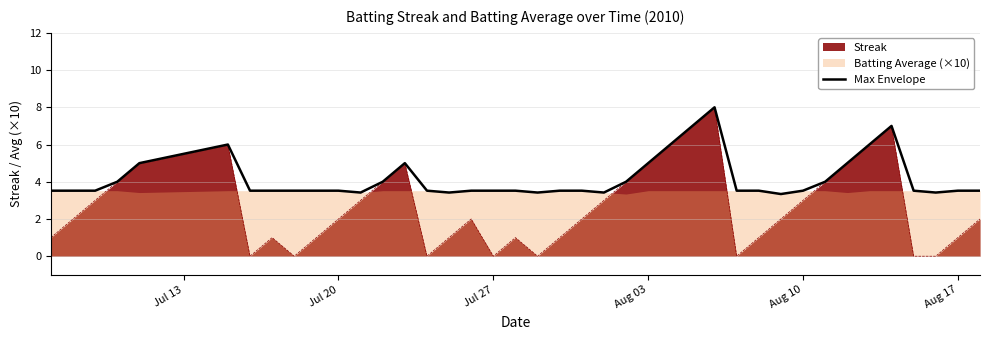

What is the minimum value for Max Envelope?

3.3